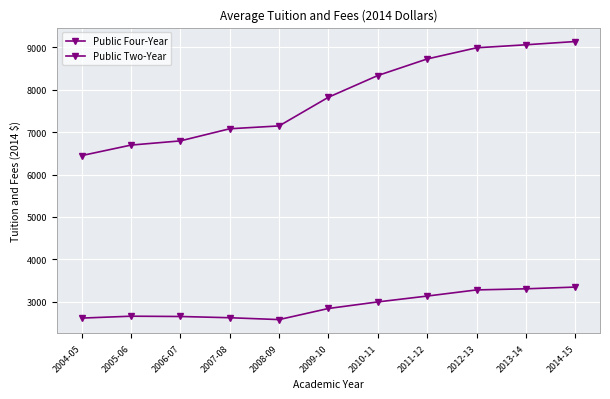

What is the label of the 4th point from the right?

2011-12